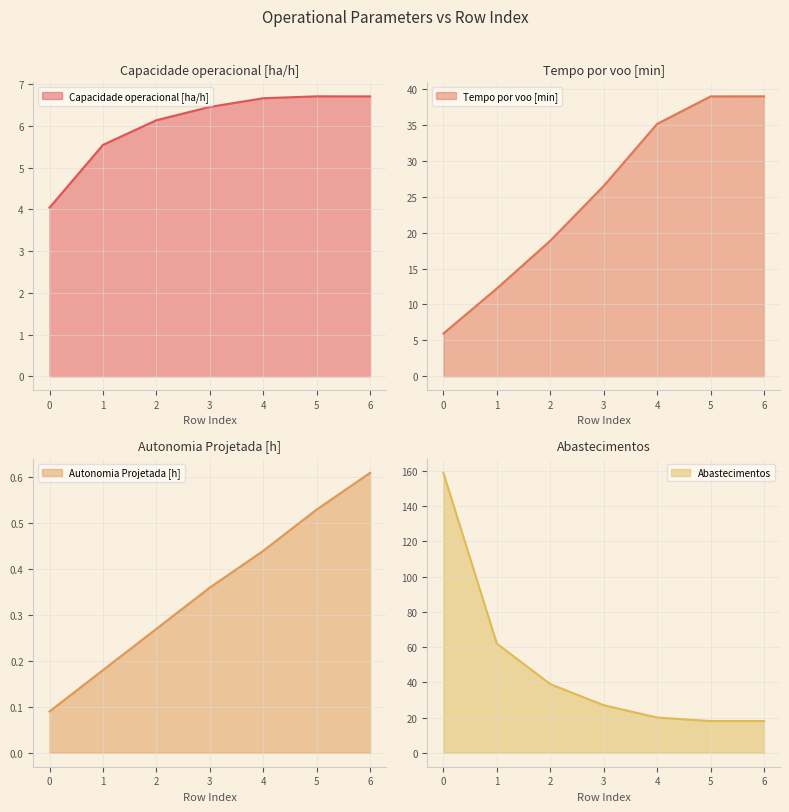

Where is Capacidade operacional [ha/h] nearest to the value 5?

1